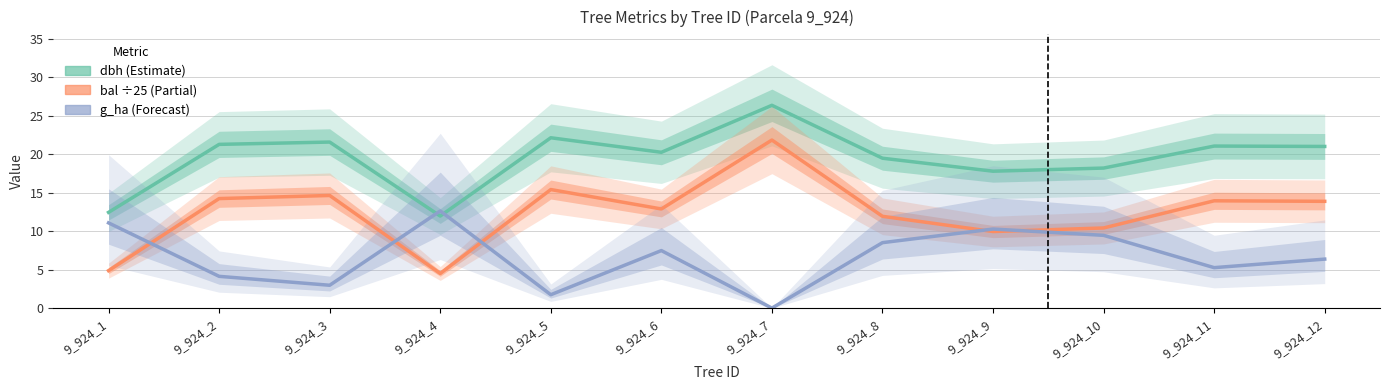

At which category is the sum across all series the highest?

9_924_7